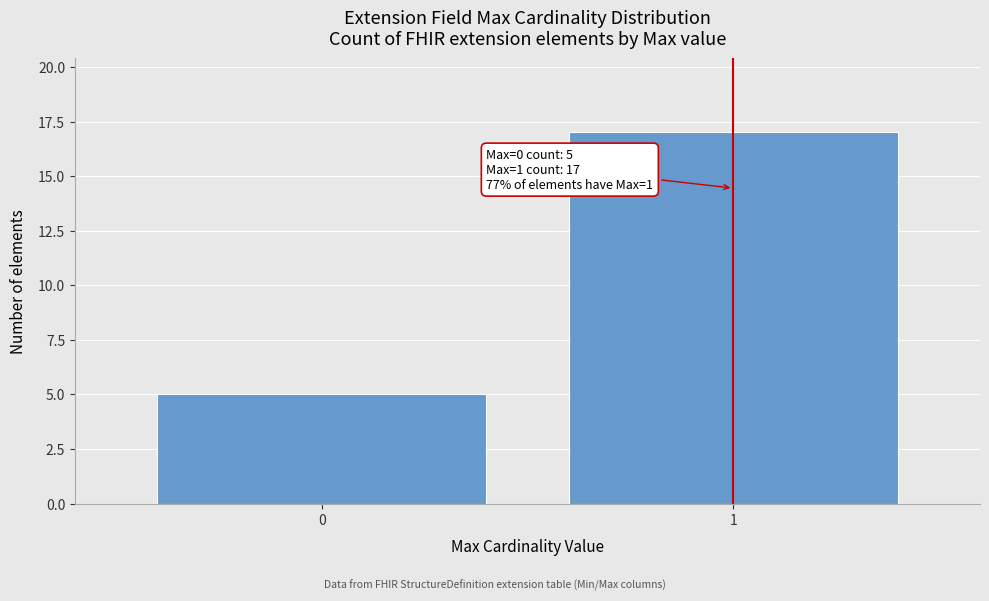

Reading left to right, what are all the values shown in this chart?

0=5	1=17